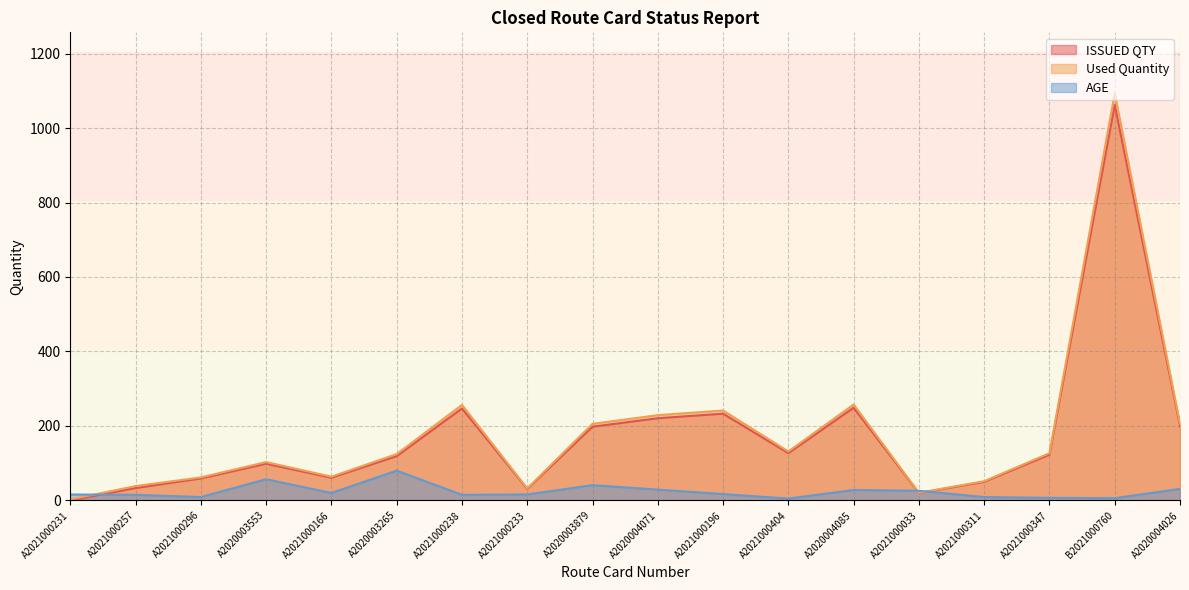

The value of ISSUED QTY at A2021000033 is 20.0. True or false?

True